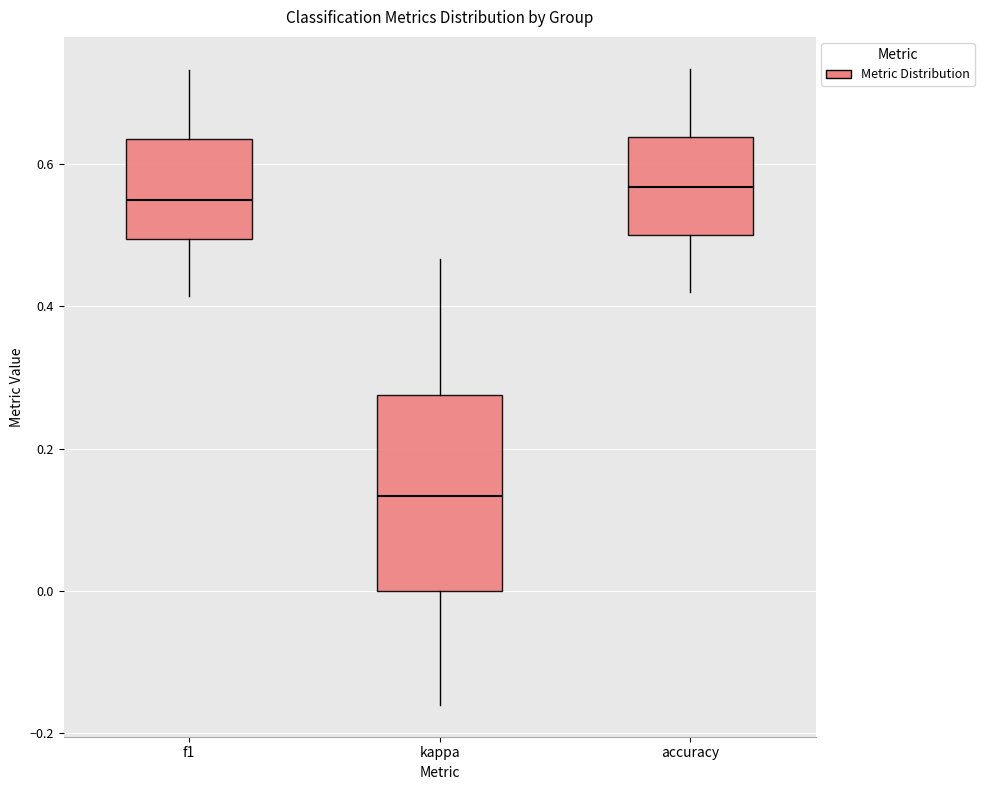

Which box is the tallest, from its lower edge to its upper edge?

kappa